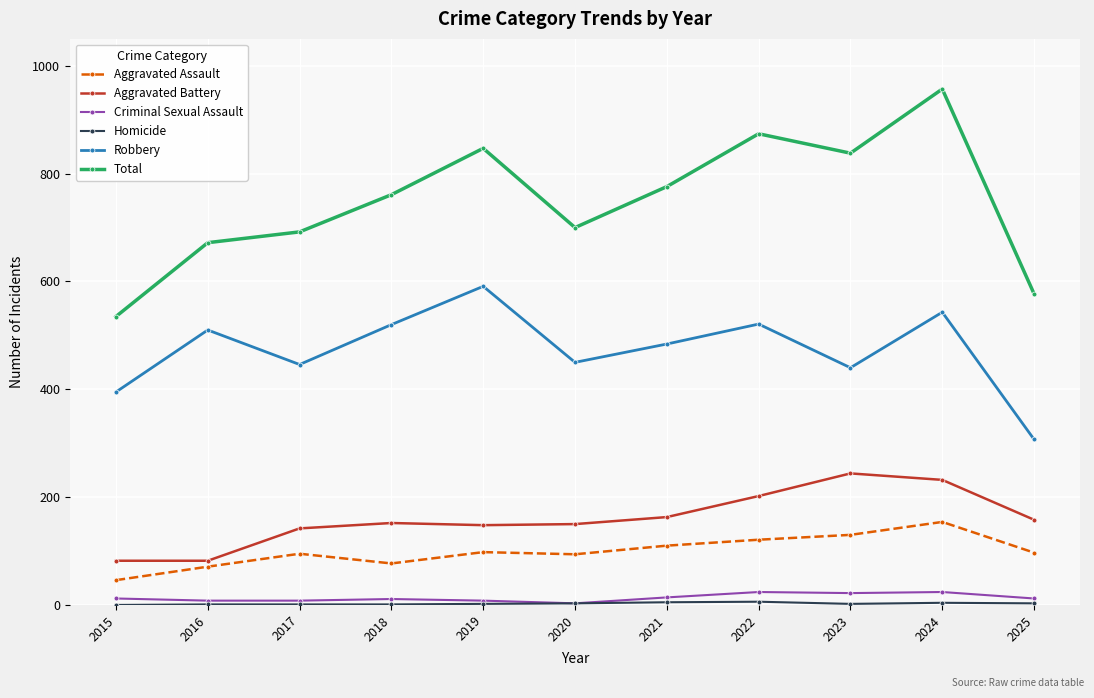

True or false: Robbery has more than 0 interior local peaks.

True